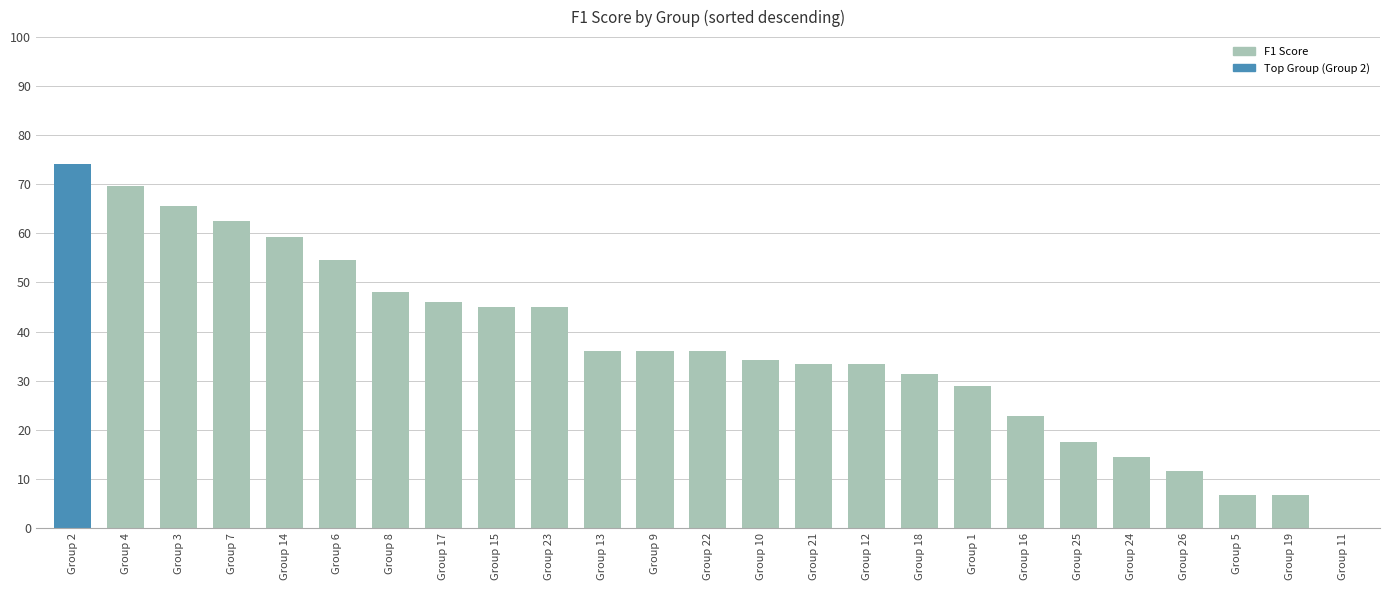

Between Group 16 and Group 22, which is larger?

Group 22